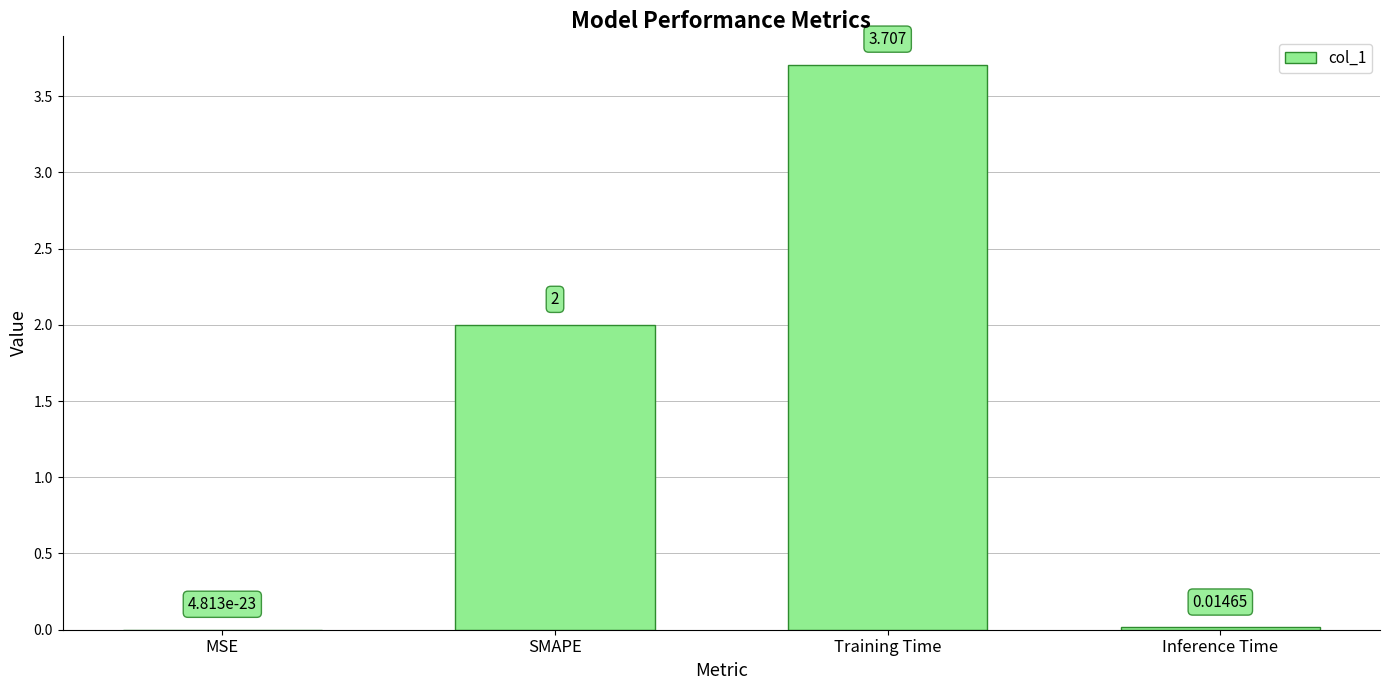

What is the average value?

1.4